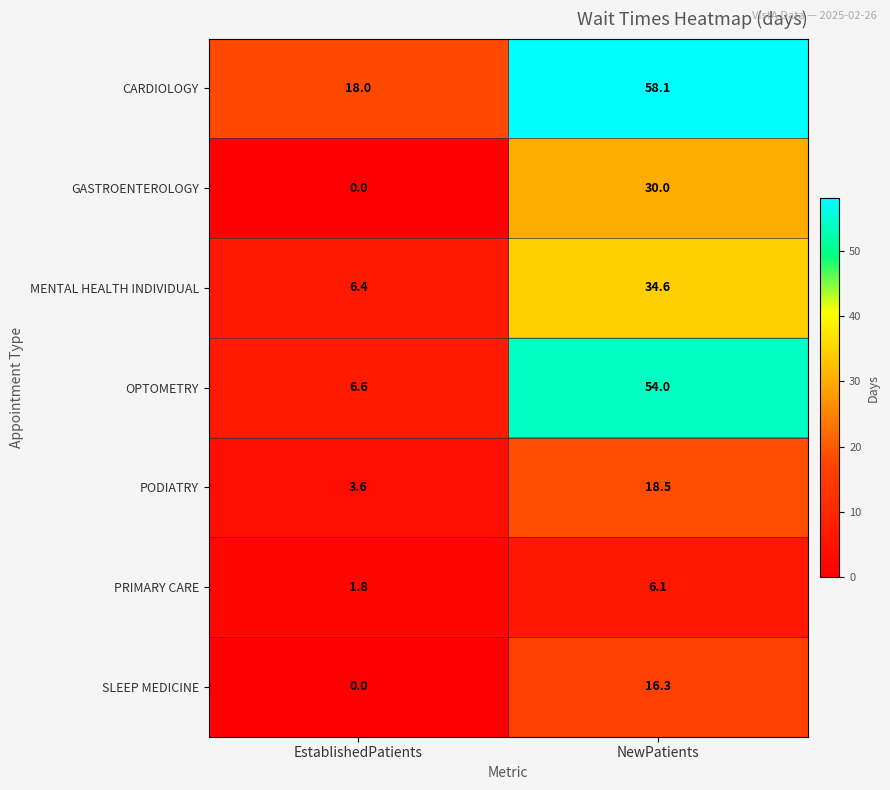

What is the average value of the MENTAL HEALTH INDIVIDUAL series?

20.5